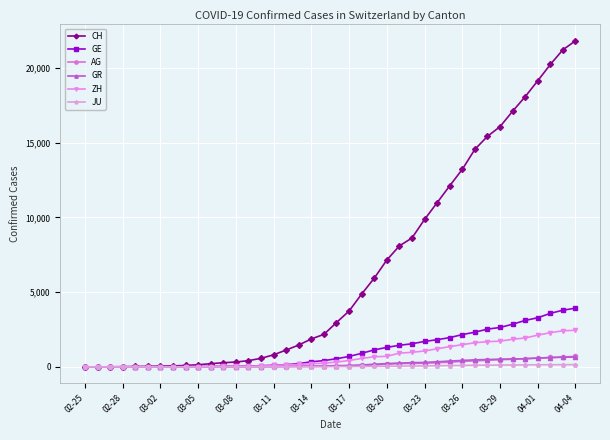

Which series has the largest total across all categories?

CH